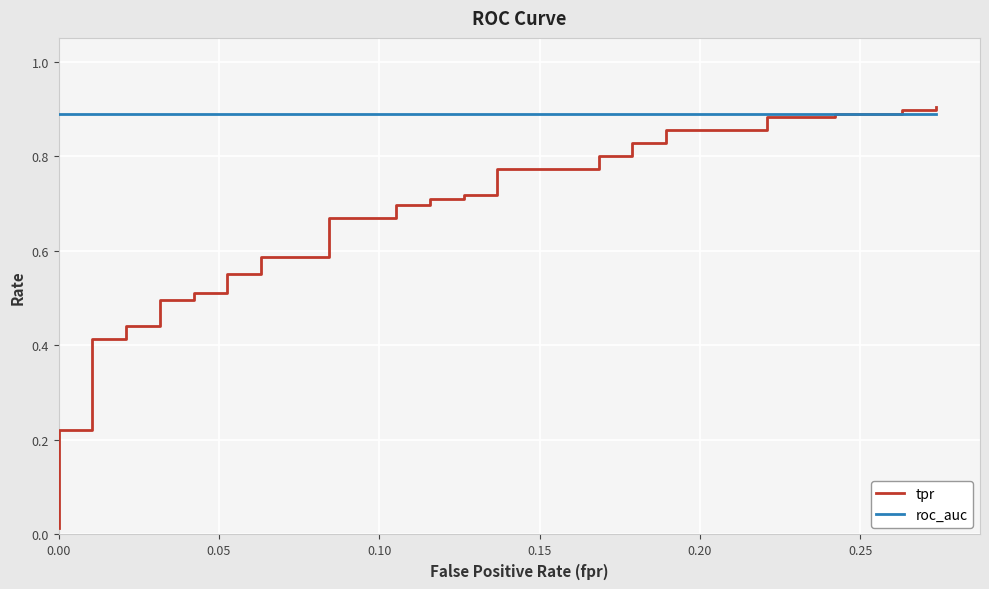

What is the minimum value for roc_auc?

0.9